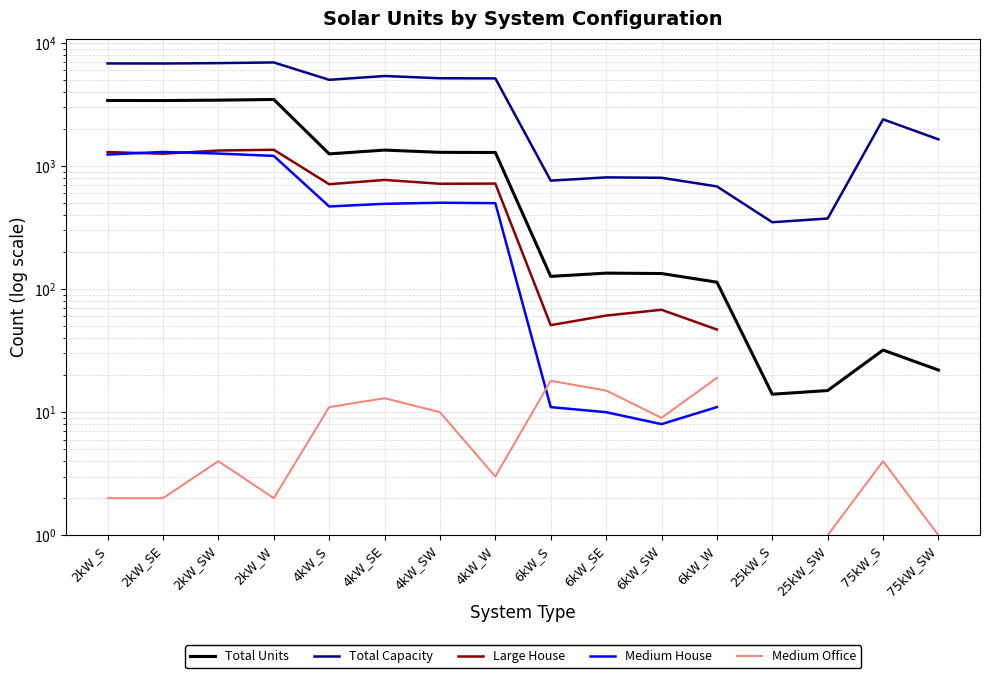

How many values in the Total Units series are below 1257?

8